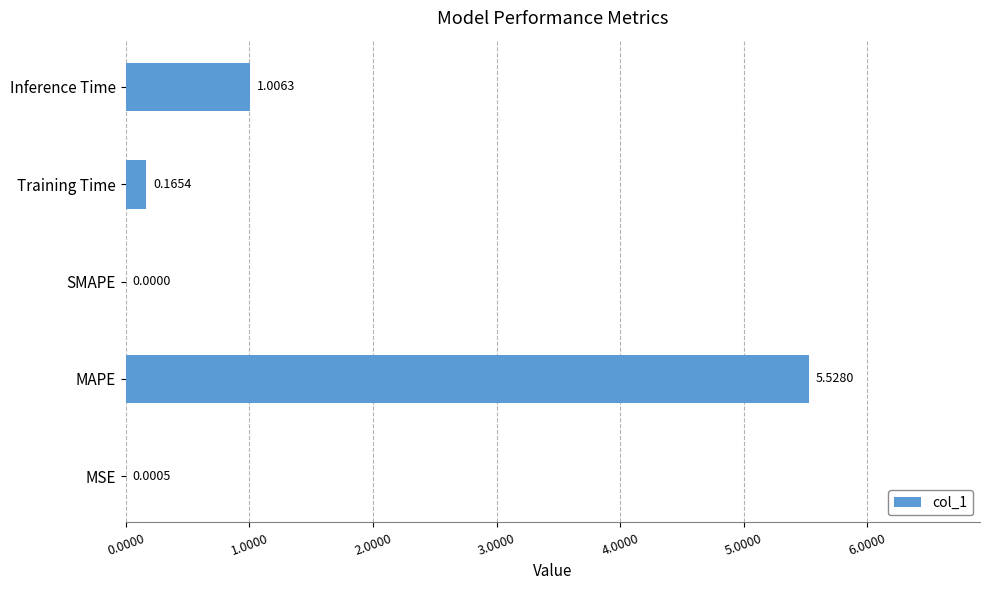

Where is the data nearest to the value 2?

Inference Time